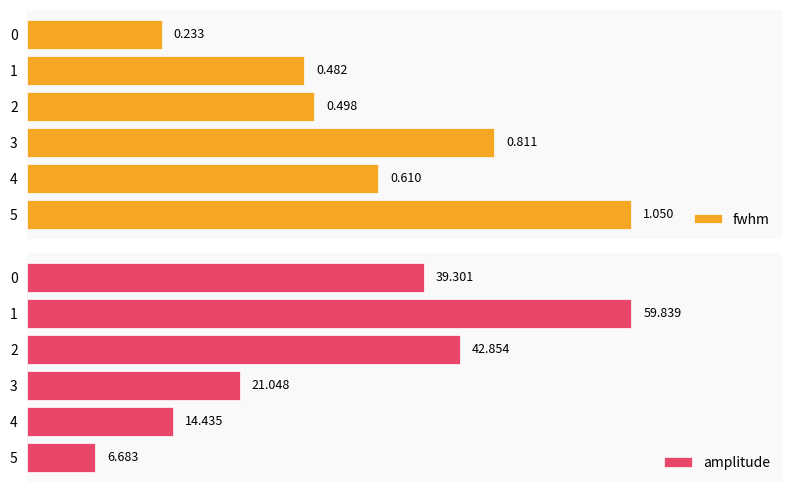

The value of amplitude at 5 is 11.2. True or false?

False